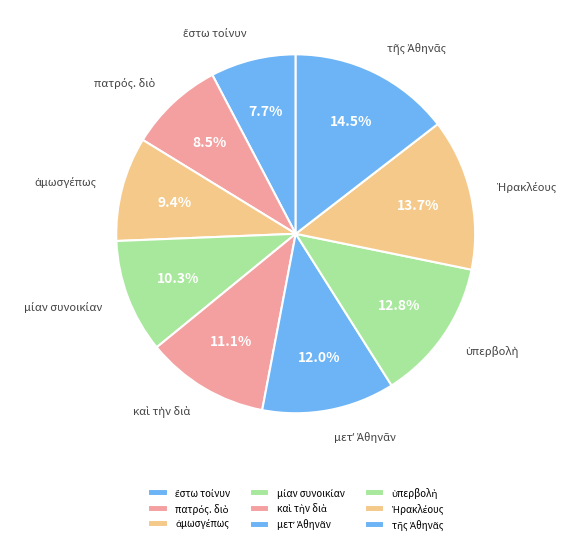

Is there any slice that represents more than half of the pie?

No